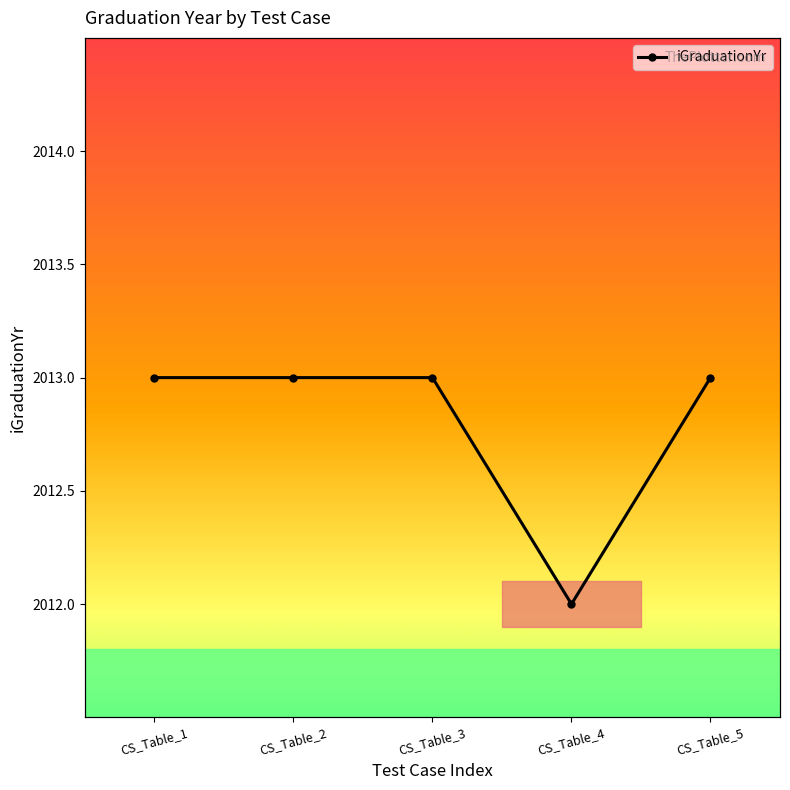

Is it true that the value at CS_Table_5 is 907?

False